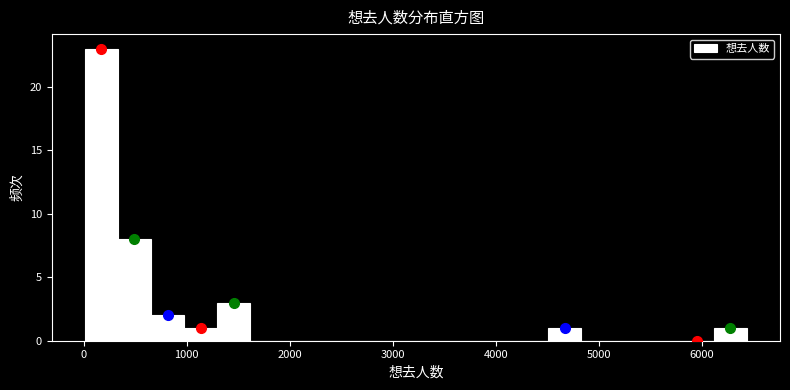

Read against the x-axis, roughly where is the centre of the tallest bar?

200